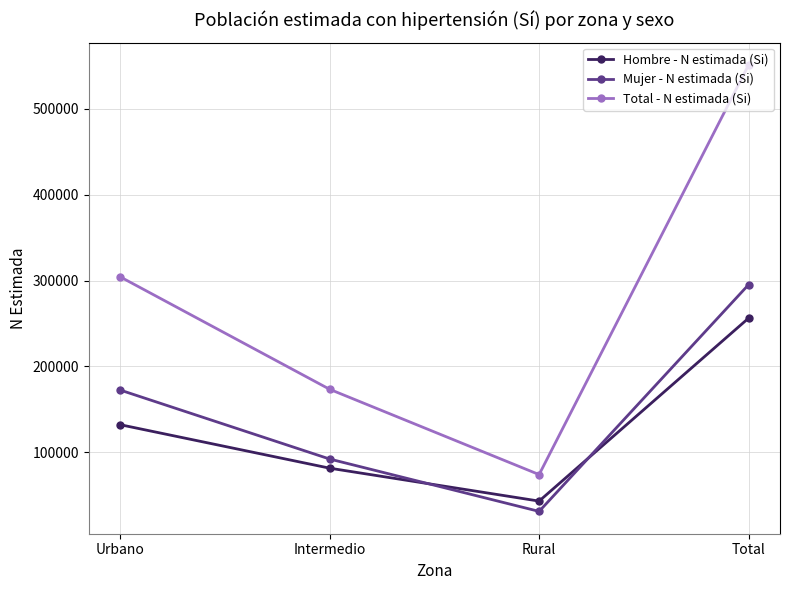

How many lines are shown in the chart?

3